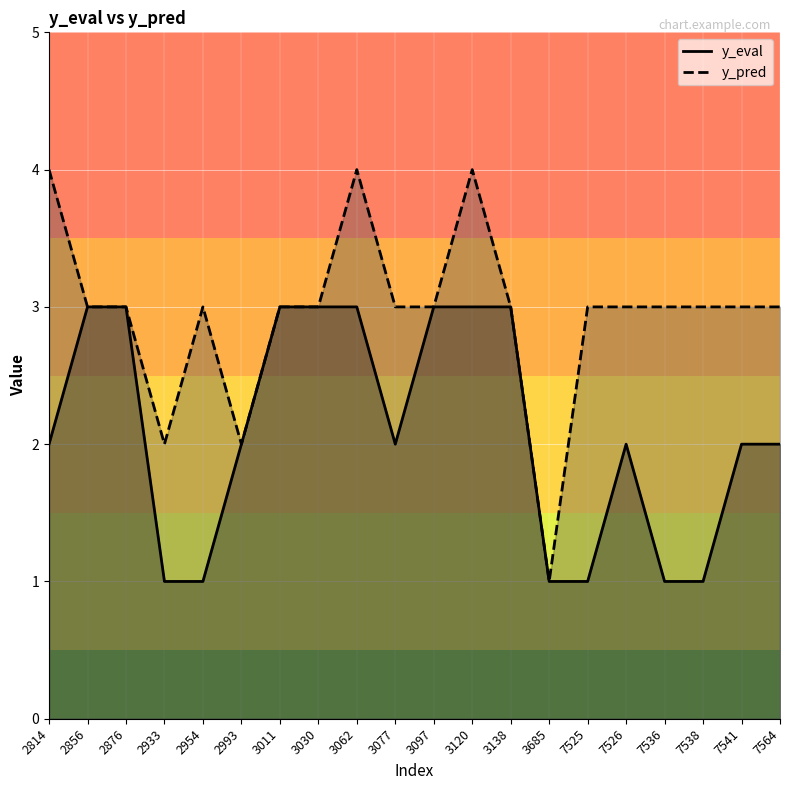

Reading left to right, extract all data points from this chart.

y_eval: 2814=2	2856=3	2876=3	2933=1	2954=1	2993=2	3011=3	3030=3	3062=3	3077=2	3097=3	3120=3	3138=3	3685=1	7525=1	7526=2	7536=1	7538=1	7541=2	7564=2
y_pred: 2814=4	2856=3	2876=3	2933=2	2954=3	2993=2	3011=3	3030=3	3062=4	3077=3	3097=3	3120=4	3138=3	3685=1	7525=3	7526=3	7536=3	7538=3	7541=3	7564=3